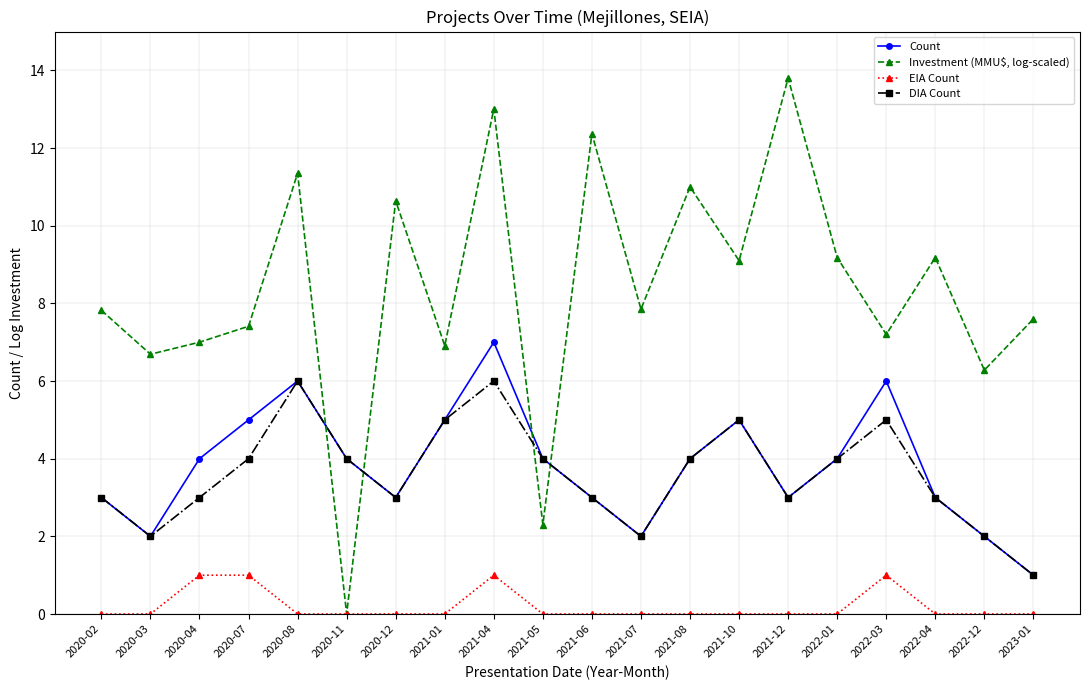

What is the difference between the maximum and minimum values in the DIA Count series?

5.0